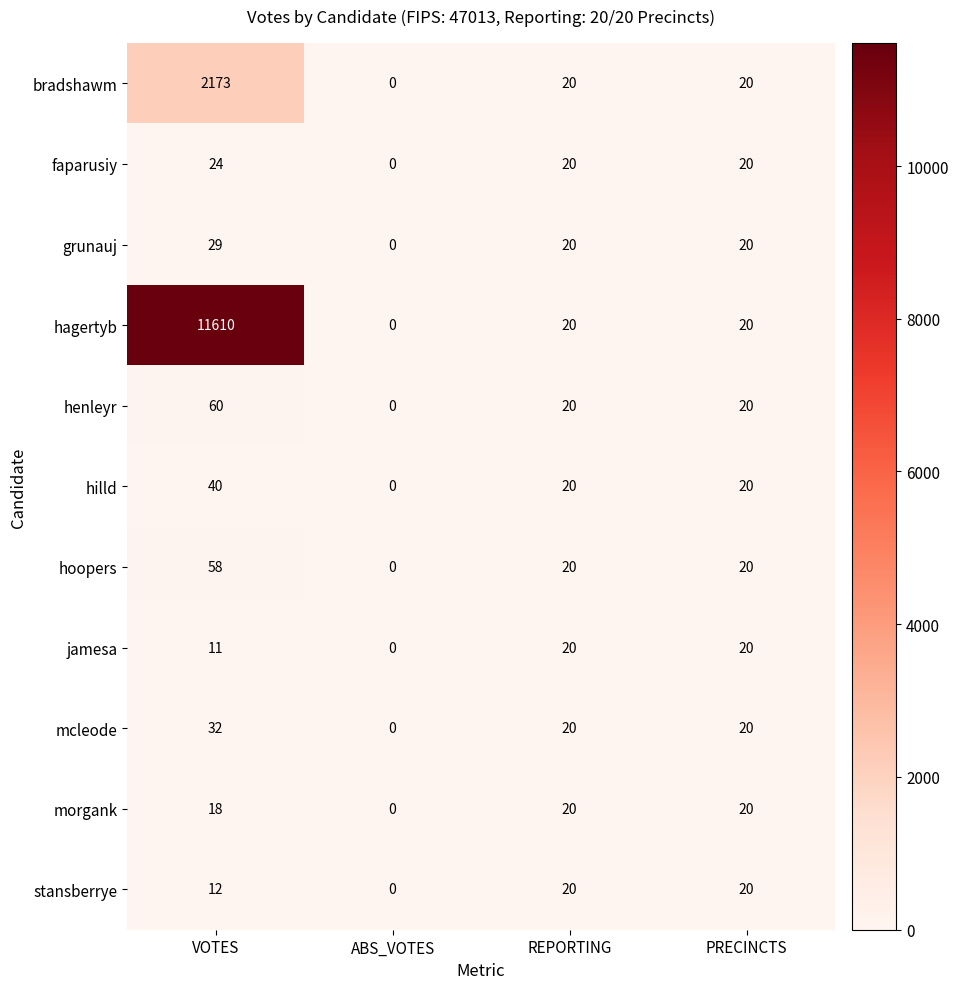

At how many categories does at least one series exceed 4379?

1